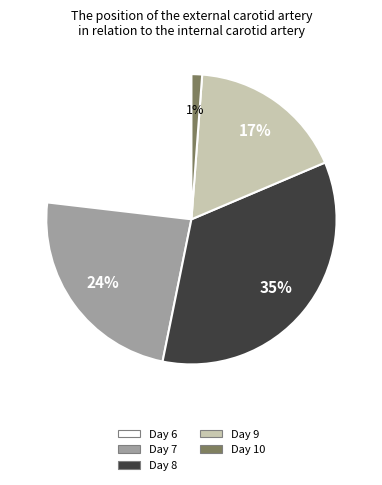

Does any single category account for the majority?

No